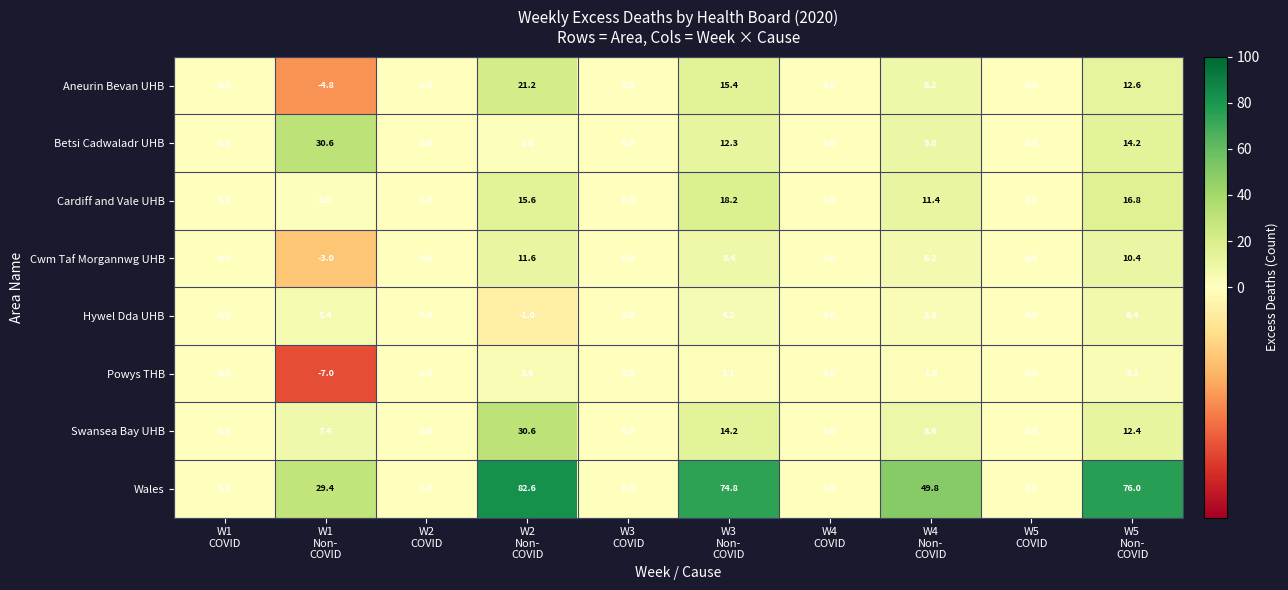

What is the difference between the maximum and minimum values in the Cwm Taf Morgannwg UHB series?

14.6